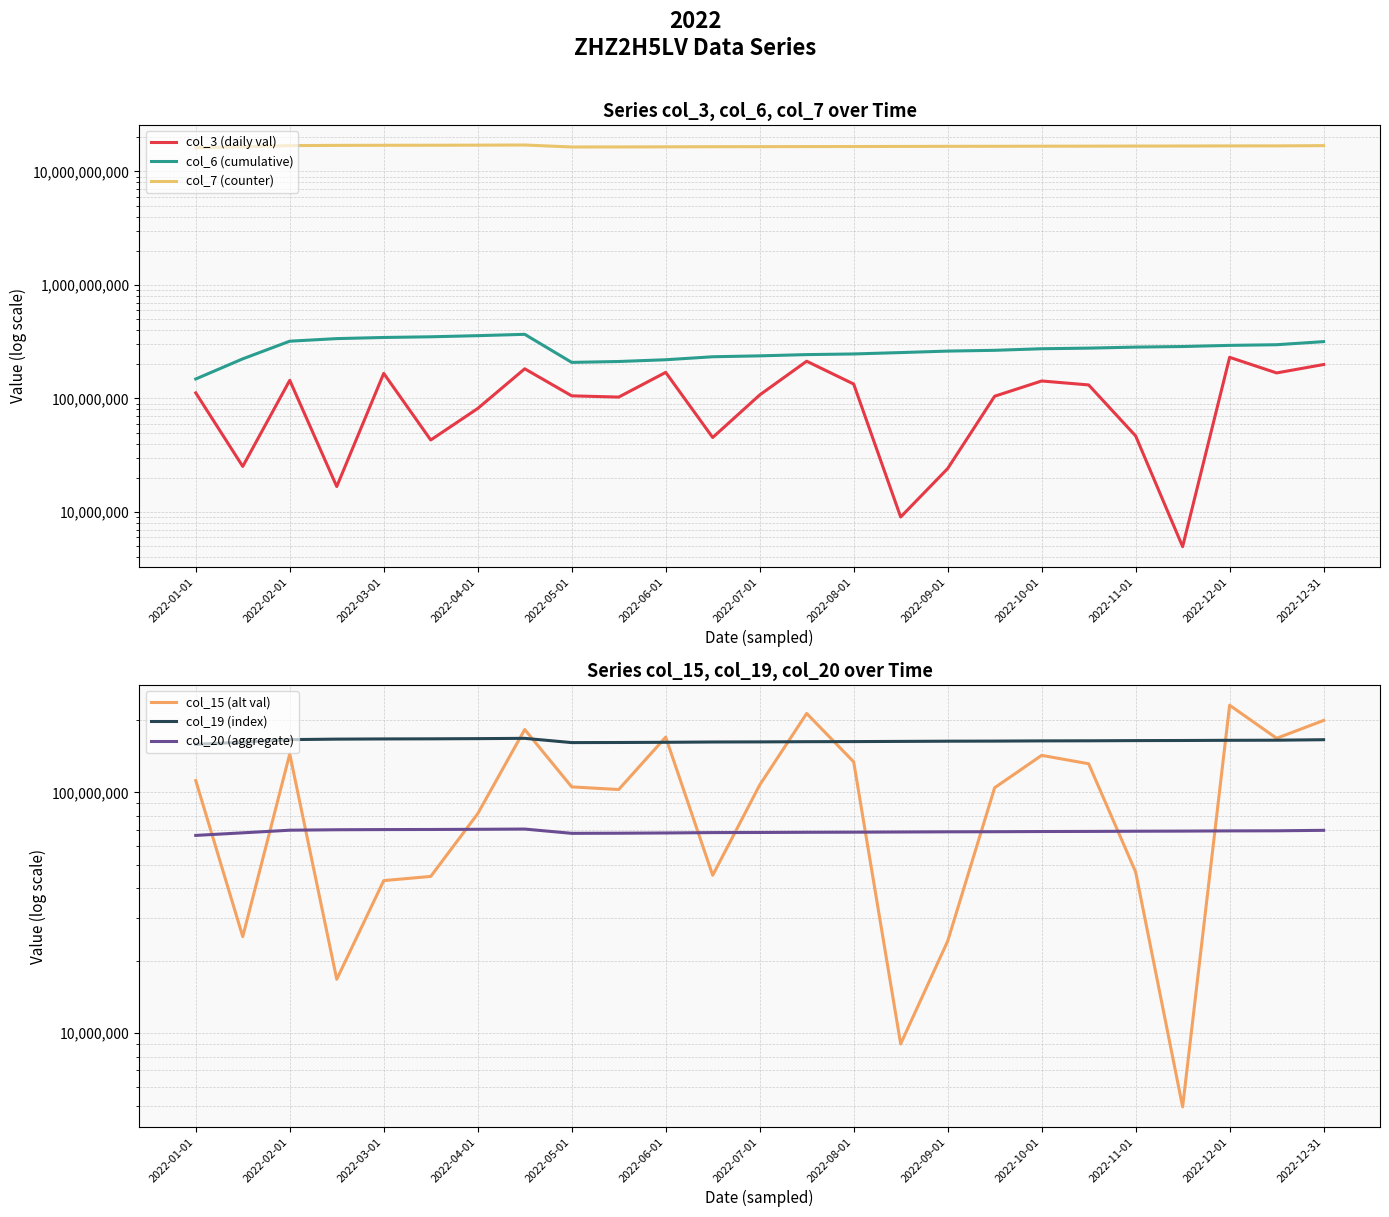

In col_19 (index), how many points are lower than both neighbors (excluding endpoints)?

1